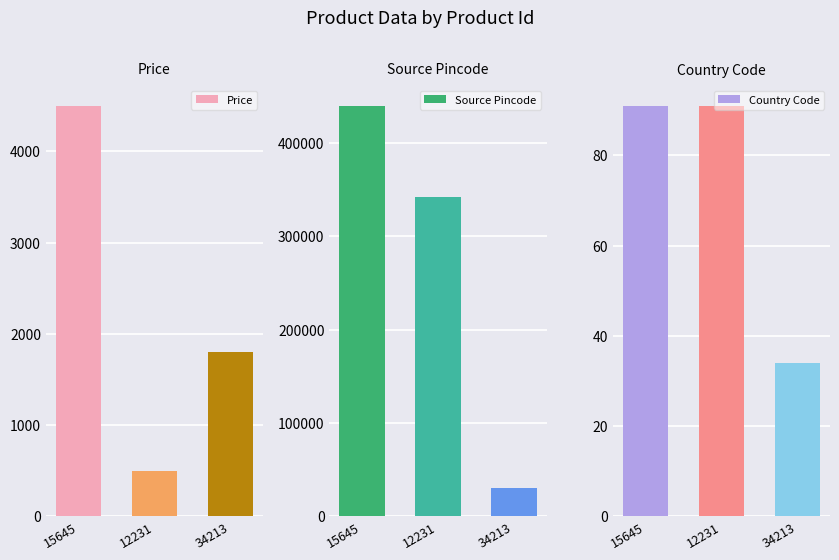

How many groups of bars are there?

3